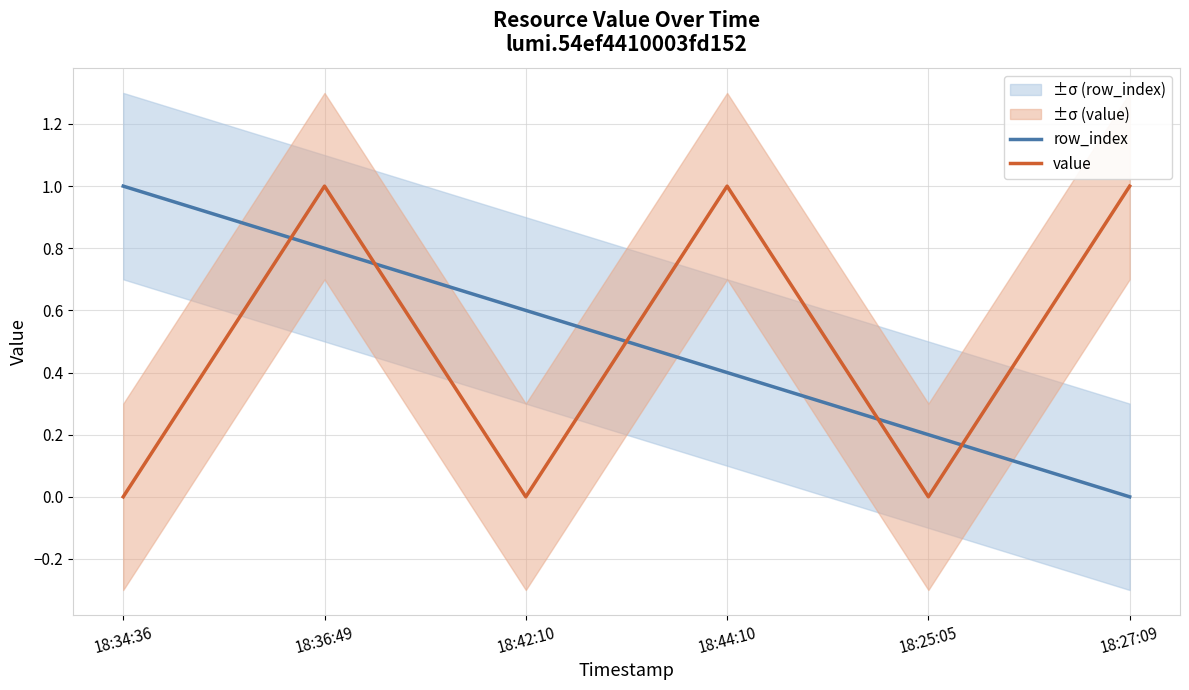

Reading right to left, what are all the values shown in this chart?

row_index: 0.0	0.2	0.4	0.6	0.8	1.0
value: 1.0	0.0	1.0	0.0	1.0	0.0